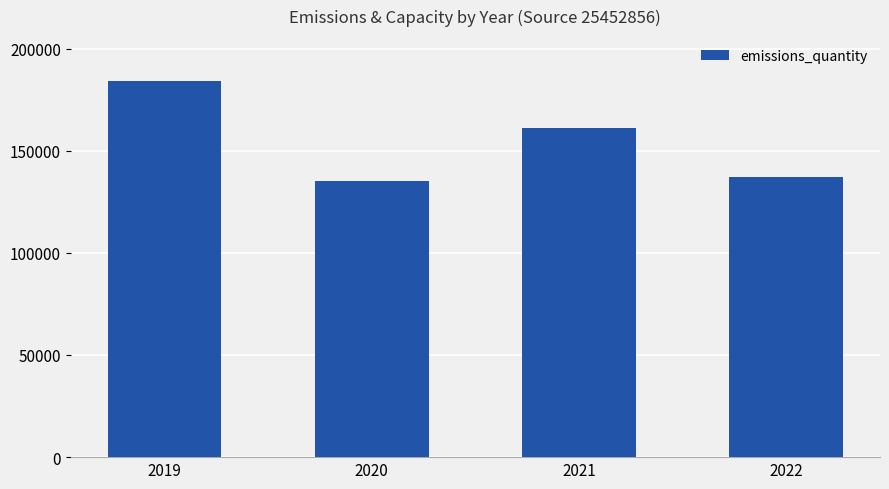

Reading right to left, list all the values displayed in this chart.

137000	161000	135000	184000